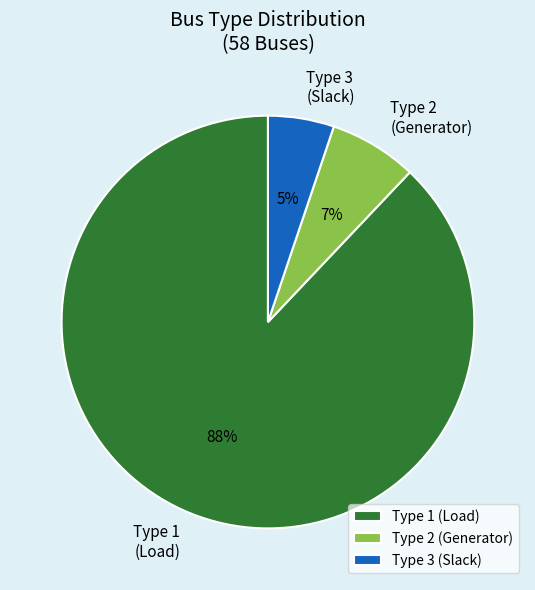

True or false: Type 1 (Load) accounts for 97% of the total.

False